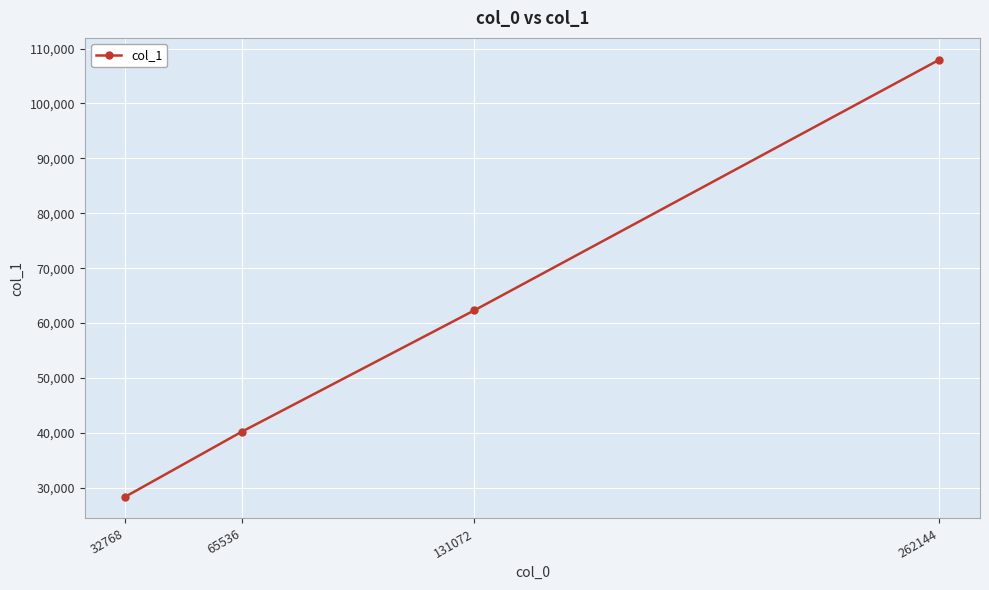

Rank the categories by value from highest to lowest.

262144, 131072, 65536, 32768